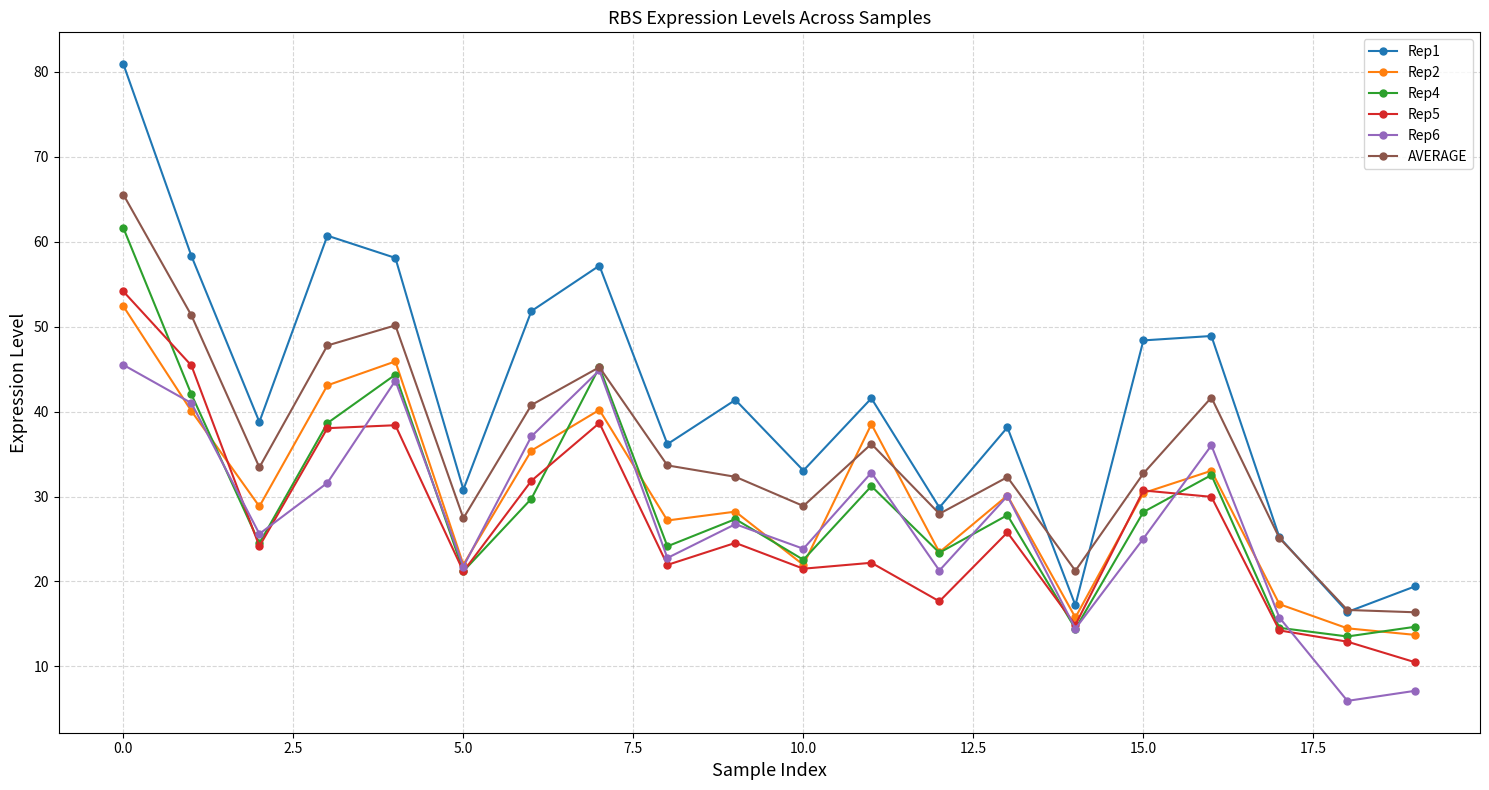

True or false: Rep5 and AVERAGE intersect in this chart.

False